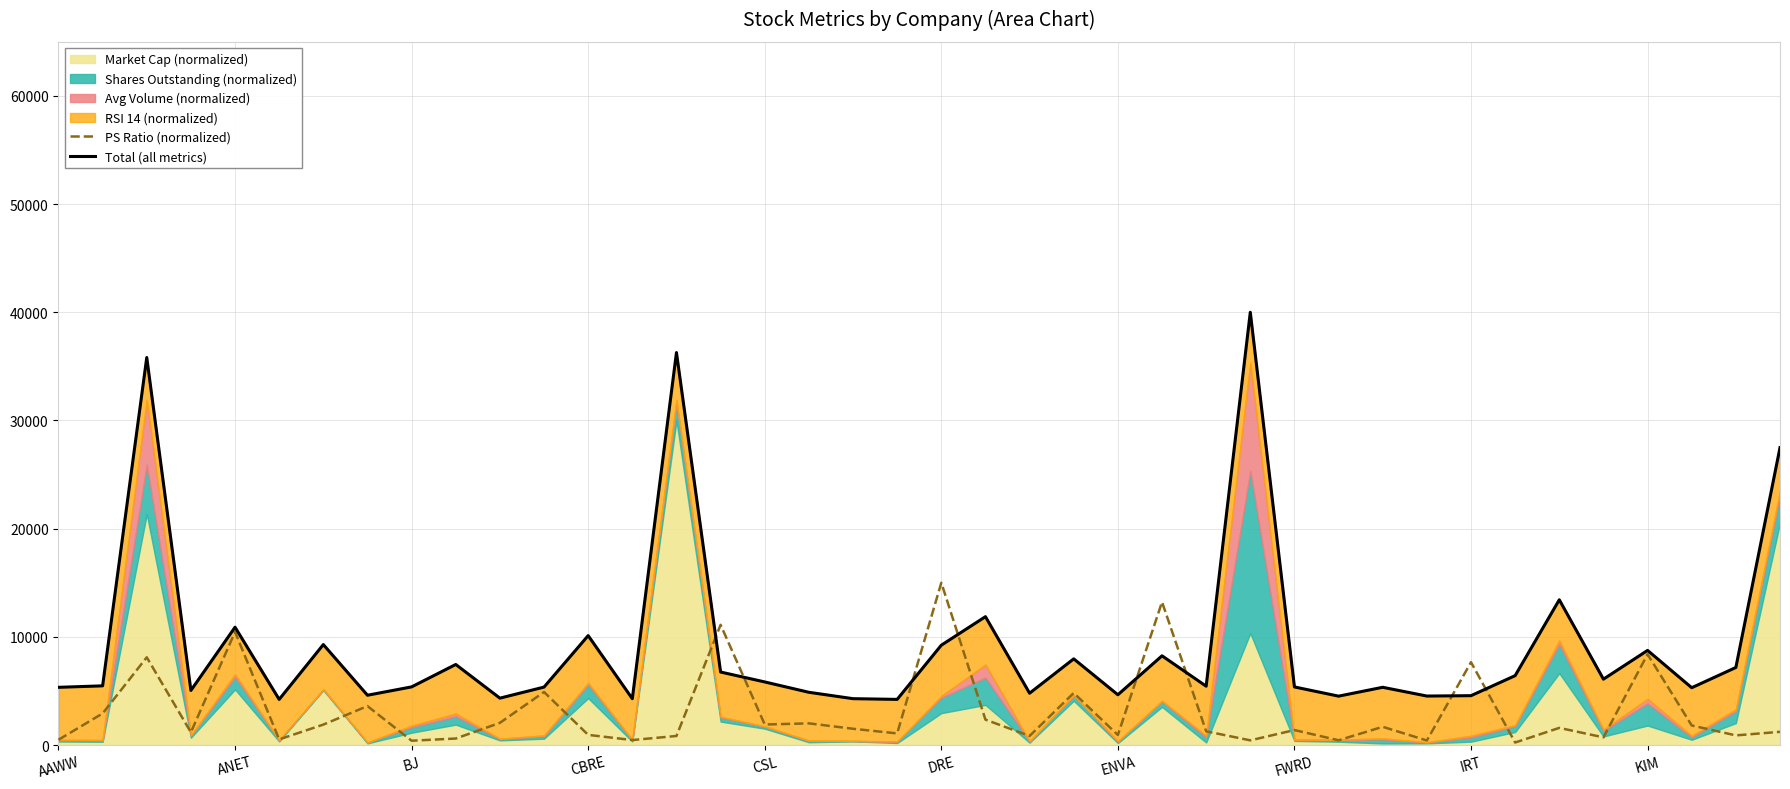

What is the lowest value of the Total (all metrics) series?

4216.5